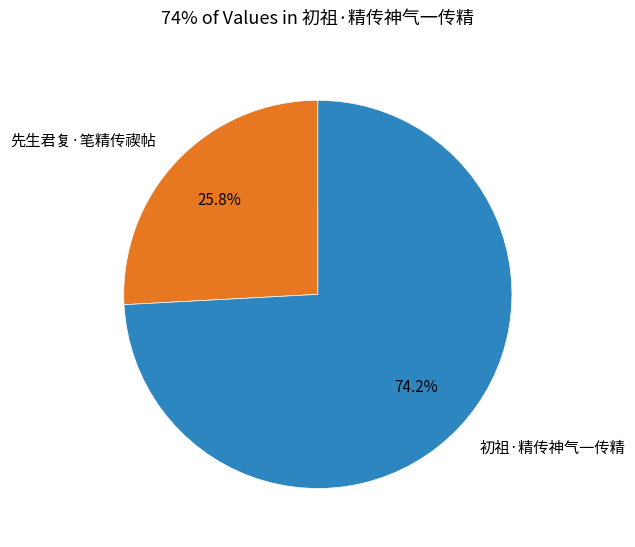

What is the largest slice in the pie chart?

初祖·精传神气一传精